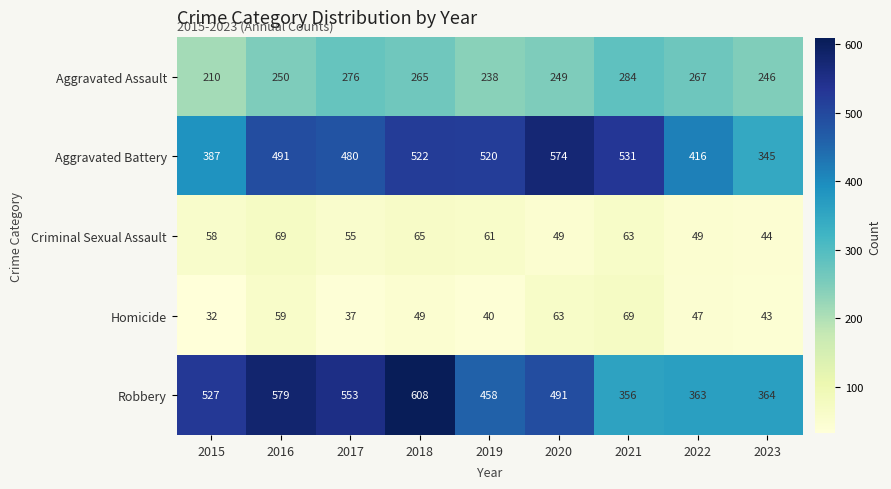

What is the difference between the maximum and second lowest values in the Robbery series?

245